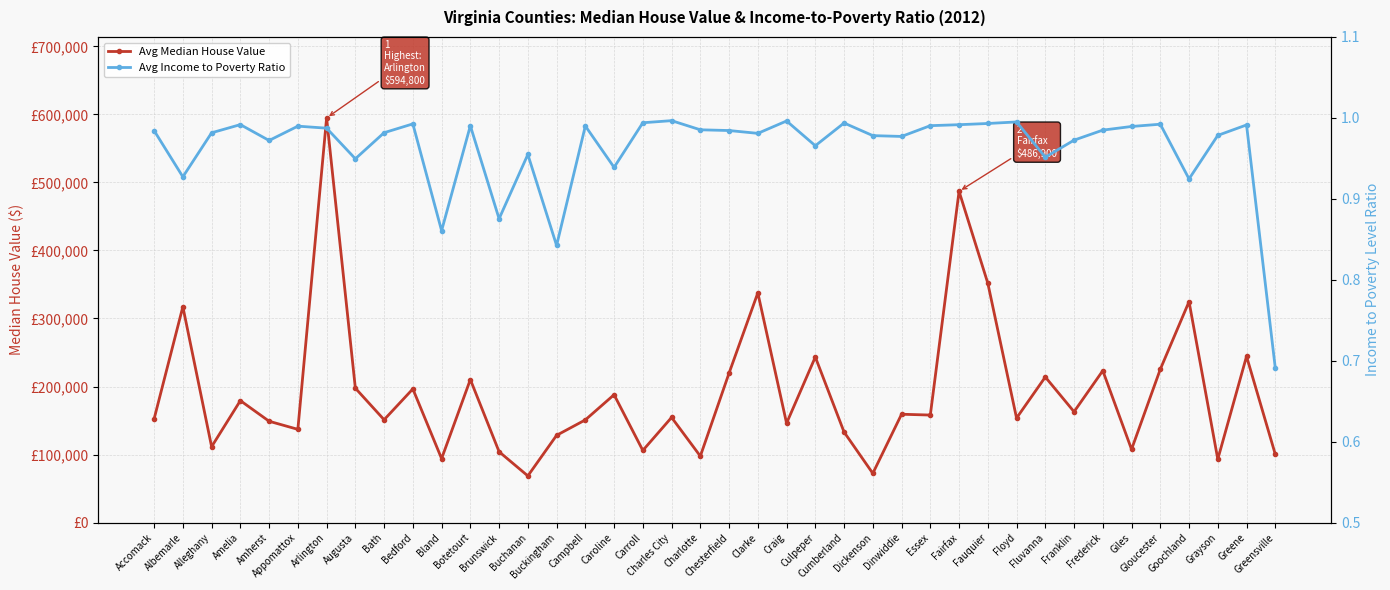

True or false: Avg Income to Poverty Ratio has more than 2 interior local peaks.

True